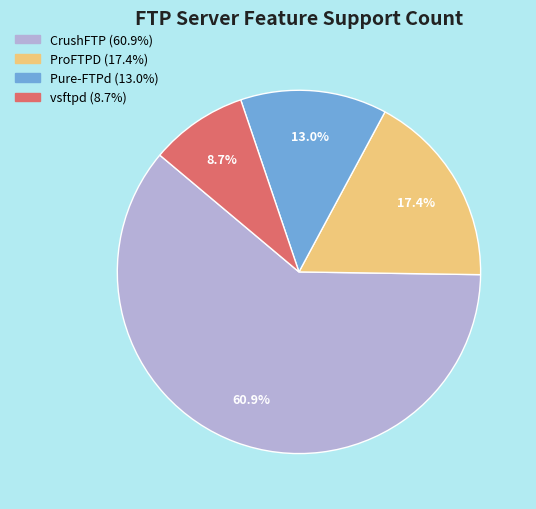

Count the number of slices in the pie.

4